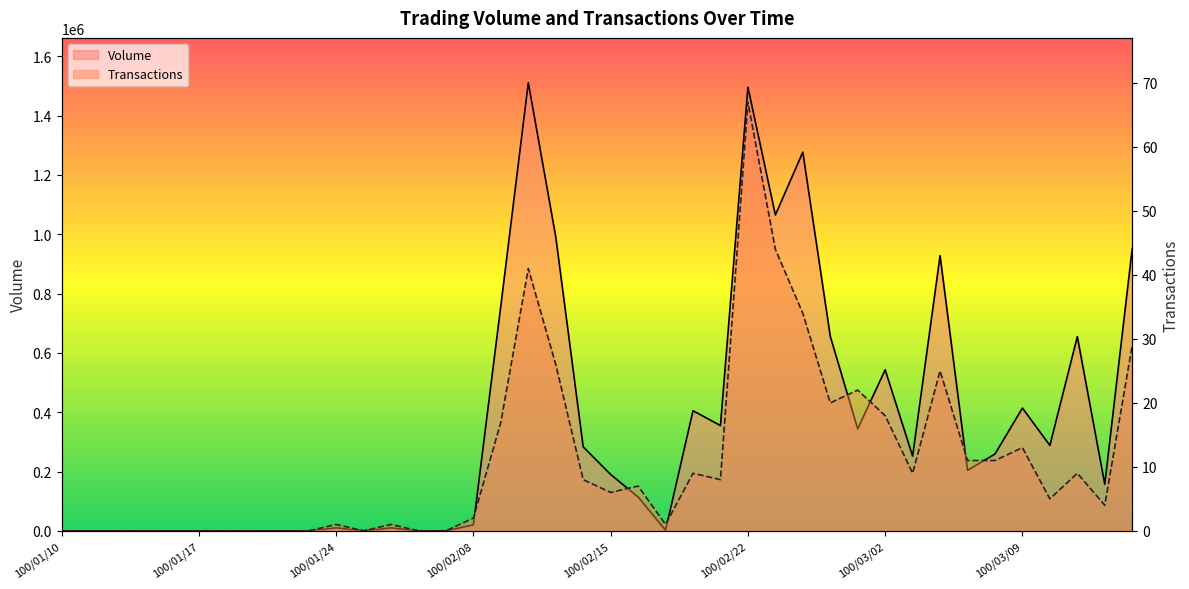

How many distinct data groups are displayed?

2